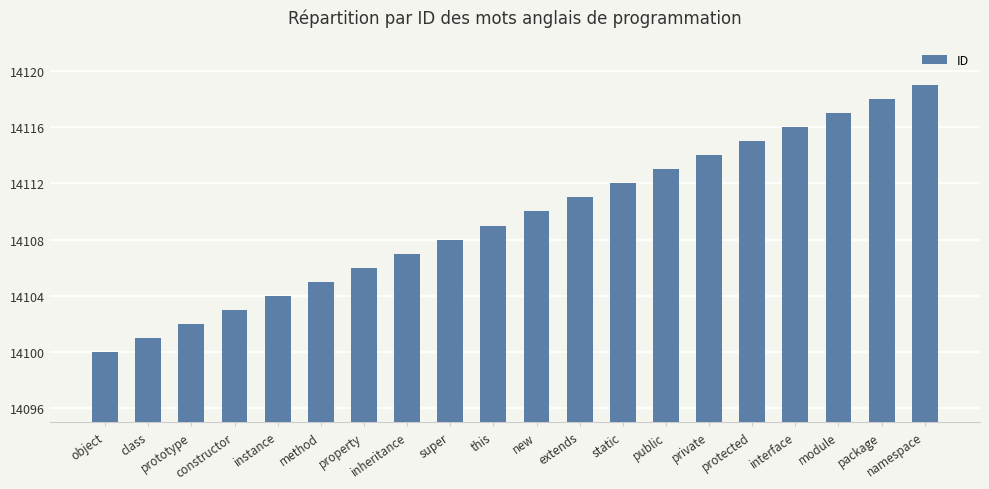

Does the chart contain any negative values?

No